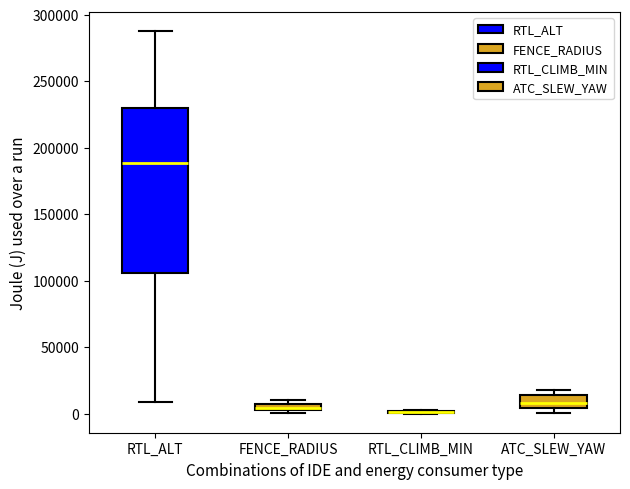

Which box is the tallest, from its lower edge to its upper edge?

RTL_ALT